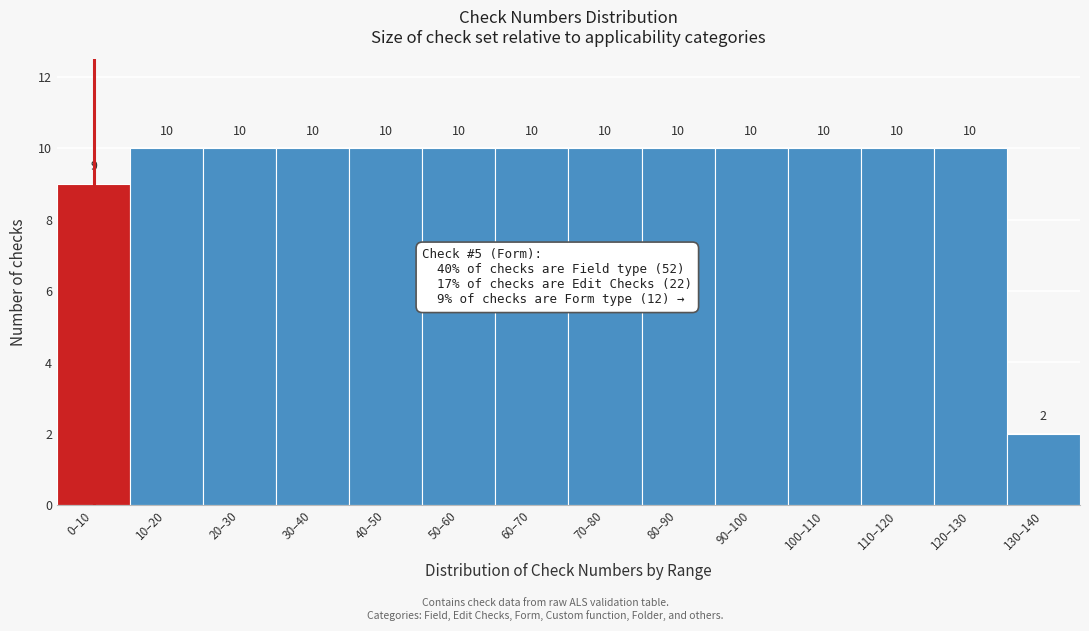

Reading left to right, list all the values displayed in this chart.

0–10=9	10–20=10	20–30=10	30–40=10	40–50=10	50–60=10	60–70=10	70–80=10	80–90=10	90–100=10	100–110=10	110–120=10	120–130=10	130–140=2